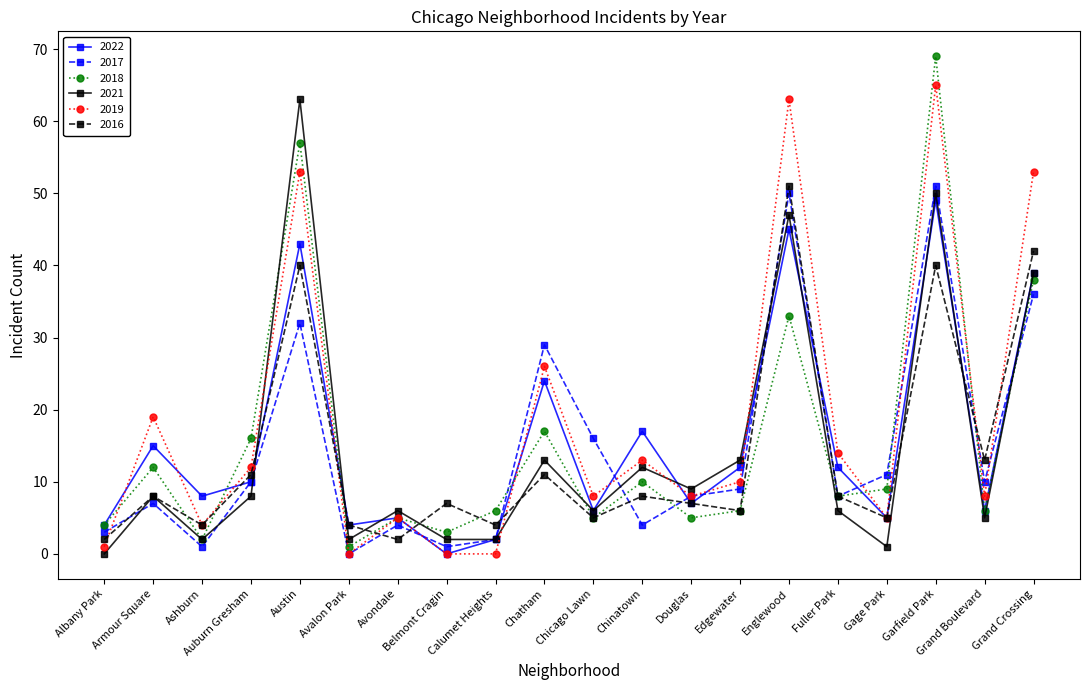

Does the chart display data point markers on the line(s)?

Yes